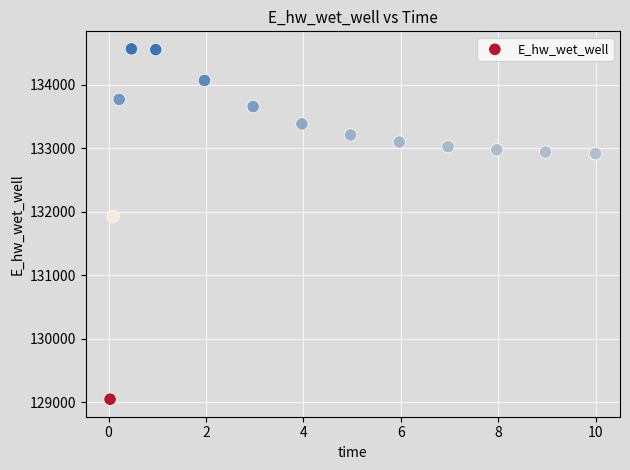

What Y value in the scatter plot is closest to 131806?

131926.4